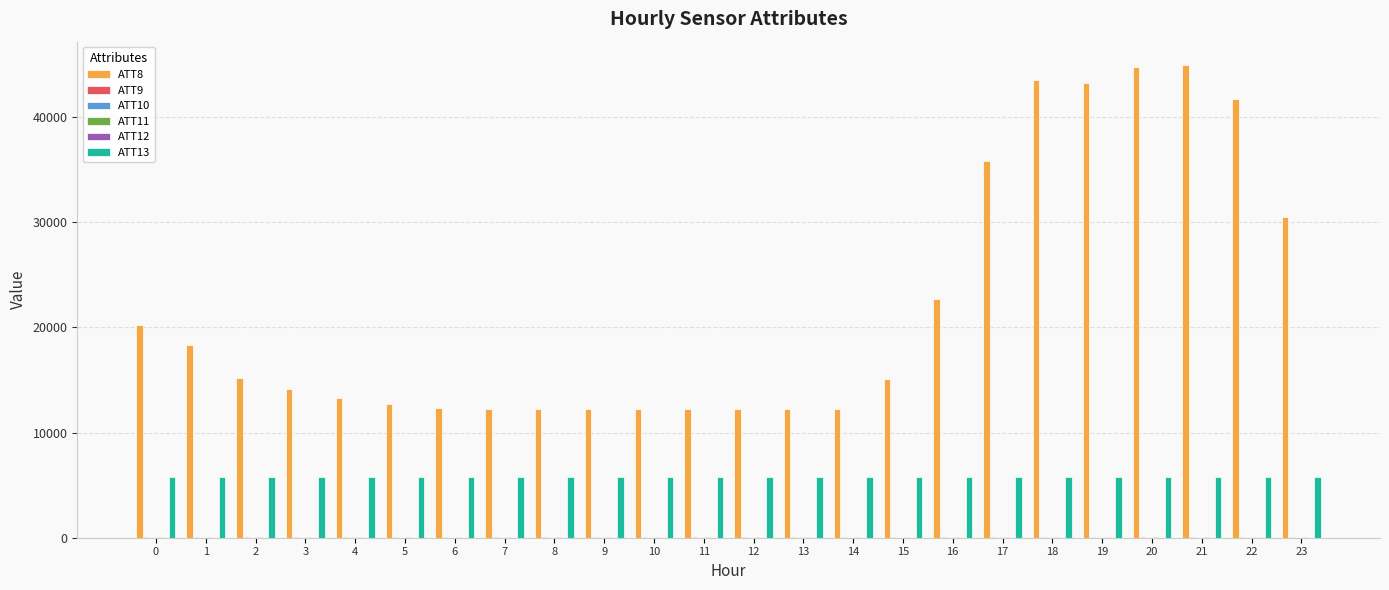

What is the total value across all series at 12?

18060.9